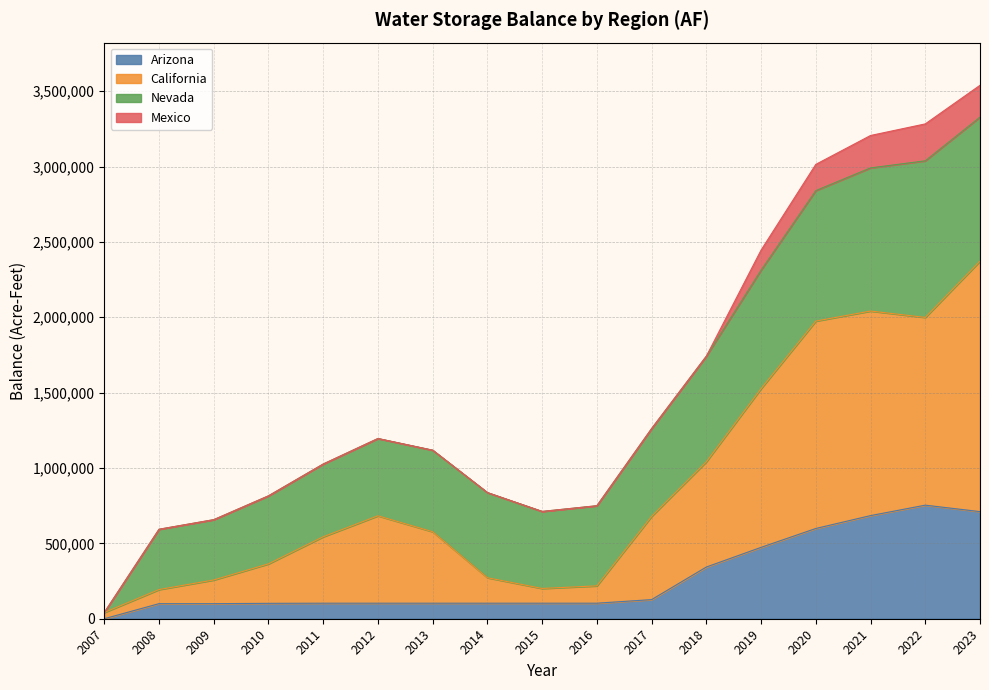

How many data points in Arizona are less than 103050?

4